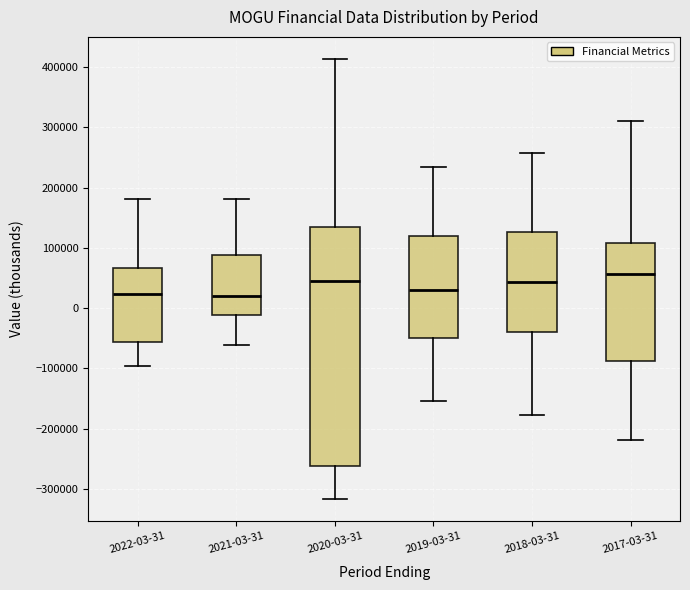

Where does the upper whisker of the box for 2017-03-31 end on the y-axis? The values are not printed on the chart, so give them approximately, as read against the axis.

310000